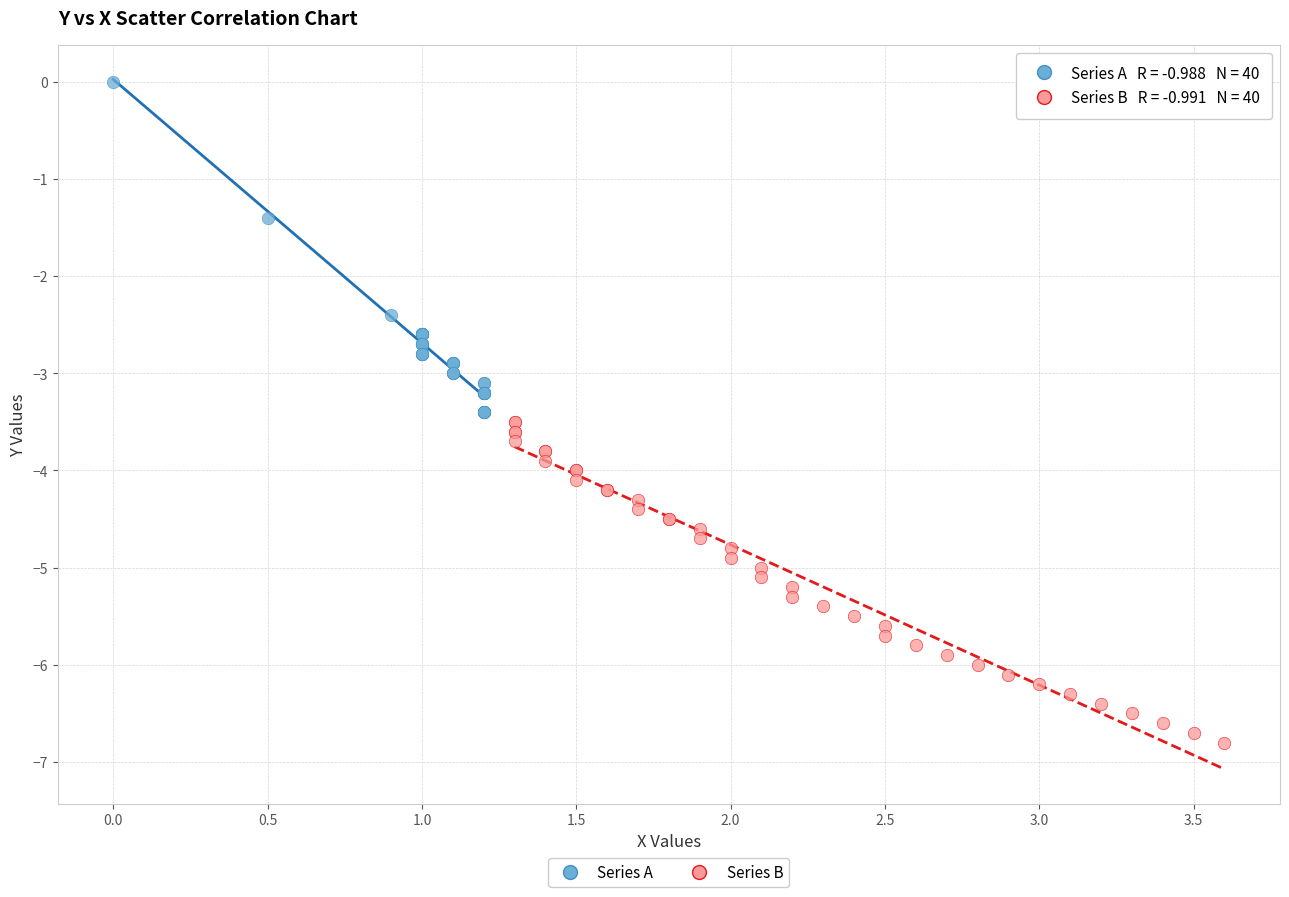

Which series has the largest Y range (max minus min)?

Series A